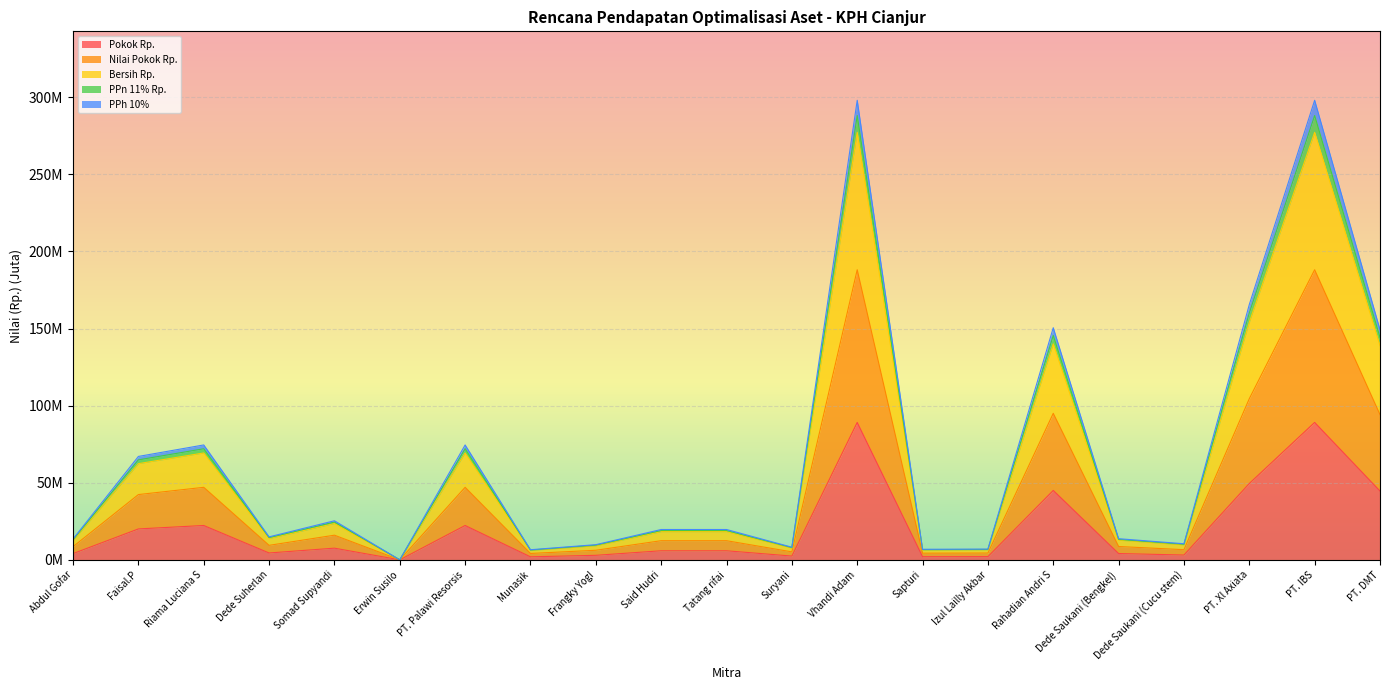

List the labels in order of PPh 10% value, smallest first.

Erwin Susilo, Munasik, Sapturi, Izul Lailly Akbar, Suryani, Frangky YogI, Dede Saukani (Cucu stem), Abdul Gofar, Dede Saukani (Bengkel), Dede Suherlan, Said Hudri, Tatang rifai, Somad Supyandi, Faisal.P, Riama Luciana S, PT. Palawi Resorsis, PT. DMT, Rahadian Andri S, PT. Xl Axiata, Vhandi Adam, PT. IBS